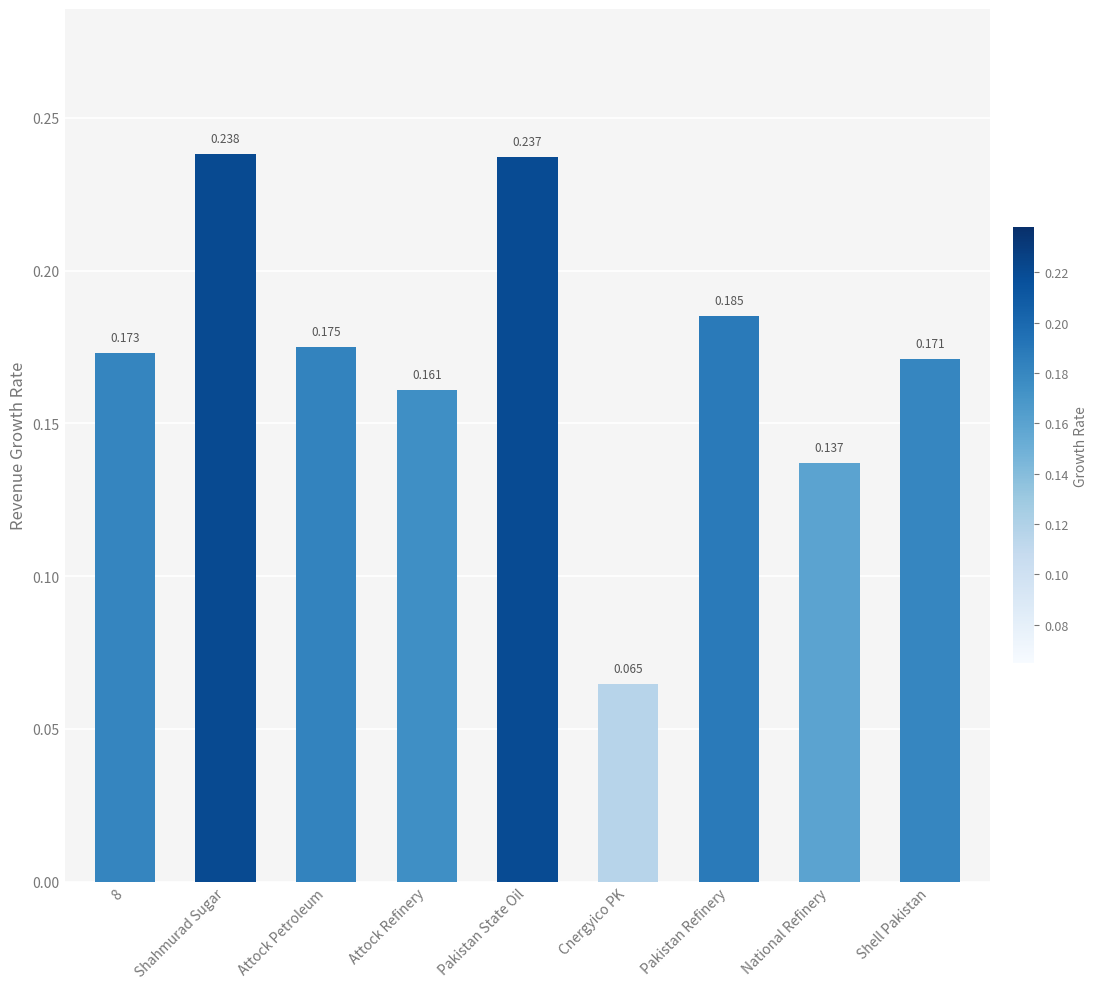

What is the sum of all values?

1.5